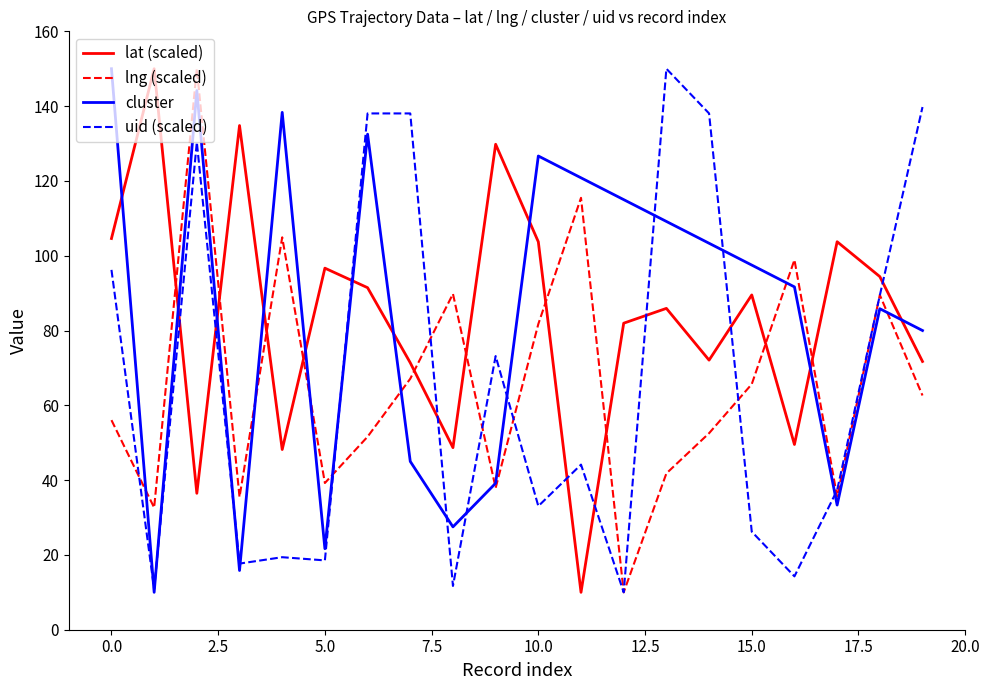

What is the lowest value of the uid (scaled) series?

10.0